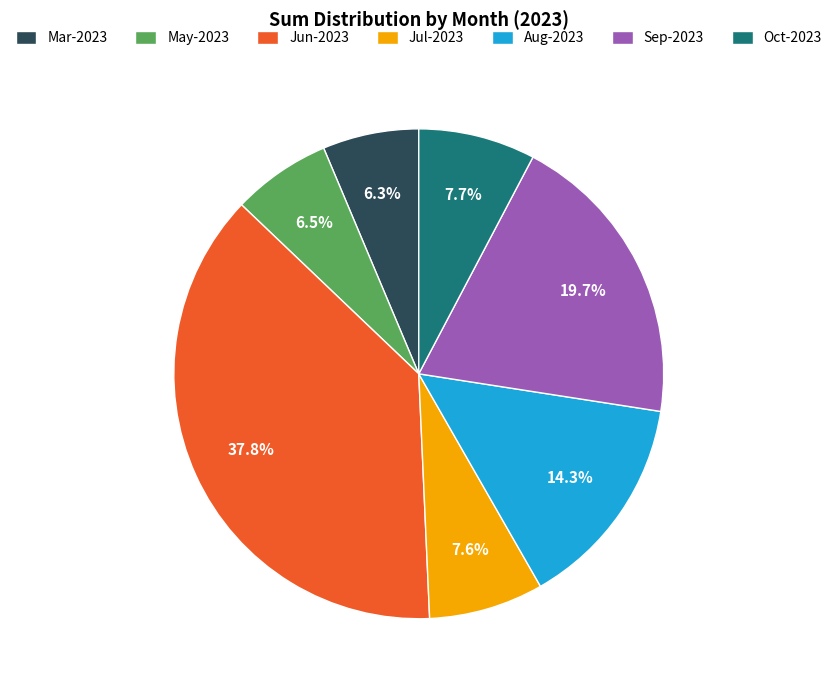

Combined, do Jul-2023 and Sep-2023 account for over 50%?

No